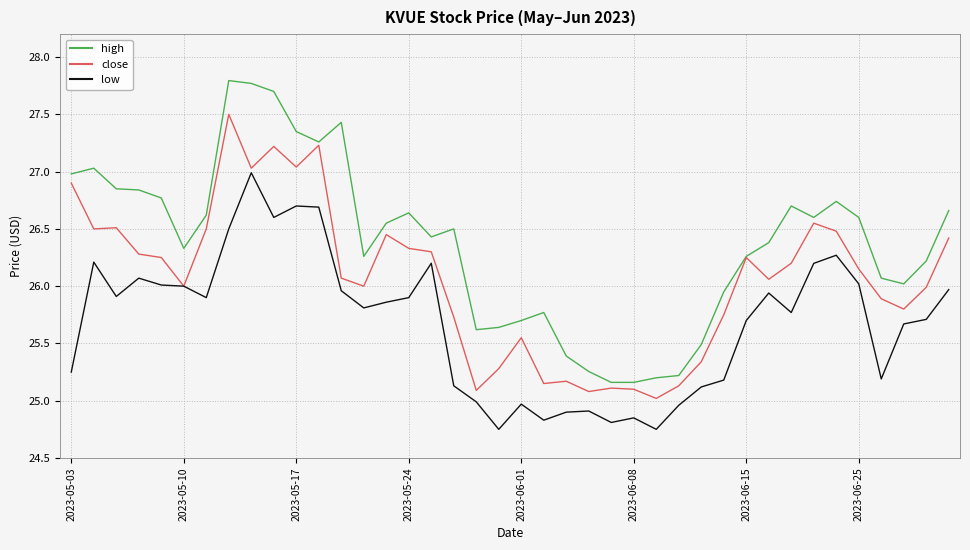

Is this an area chart (filled region under the line)?

No